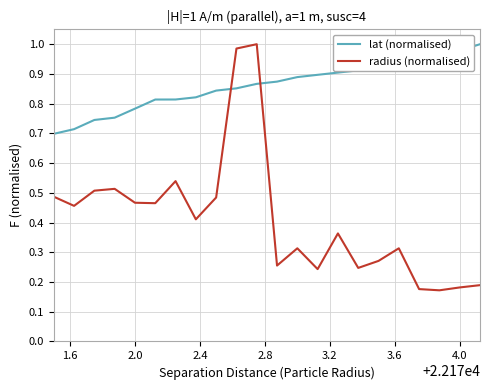

Rank the series by their average value, from highest to lowest.

lat (normalised), radius (normalised)